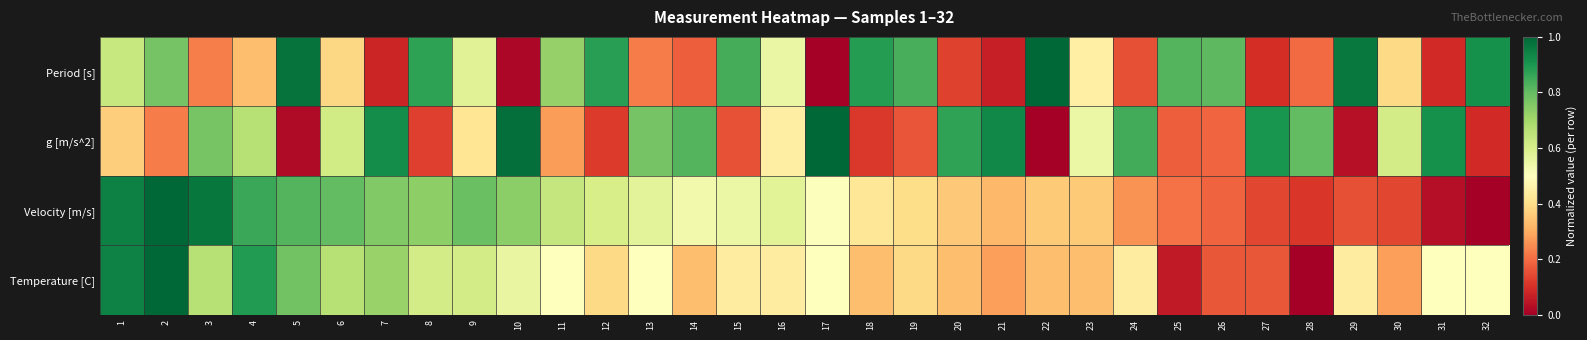

What is the spread (max minus min) of values at 14?

0.6